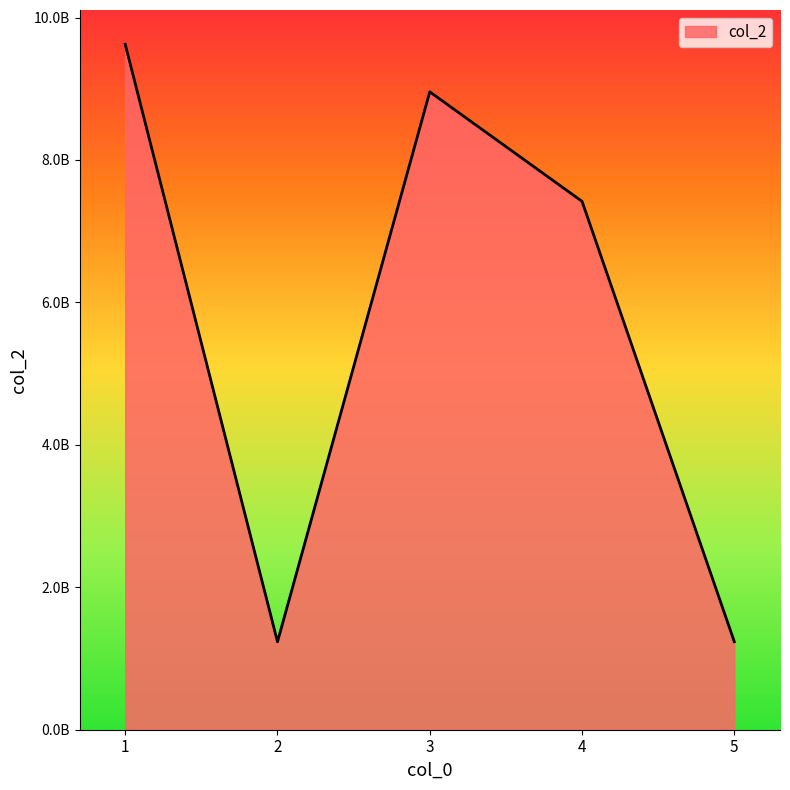

Is it true that the value at 5 is 2150640101?

False